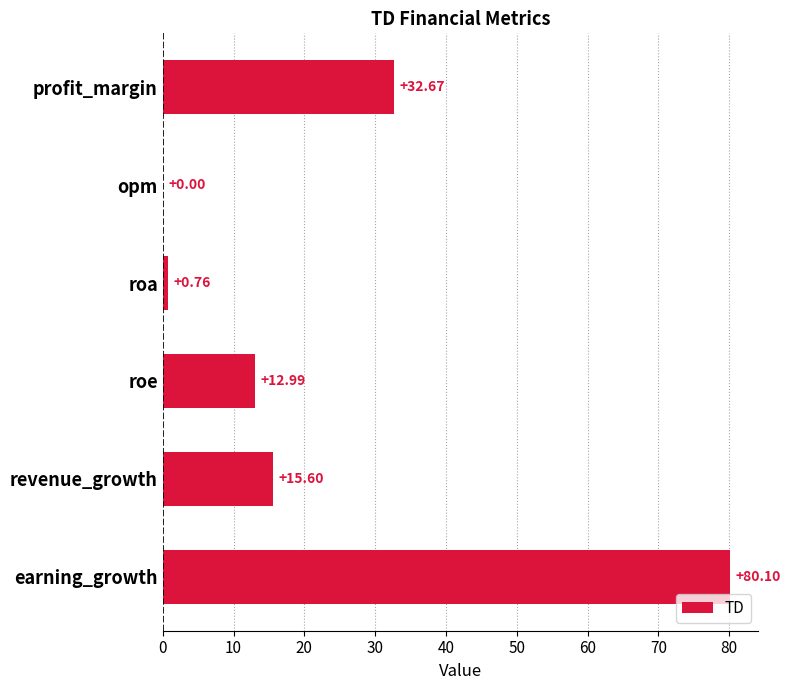

Which has a higher value, opm or profit_margin?

profit_margin